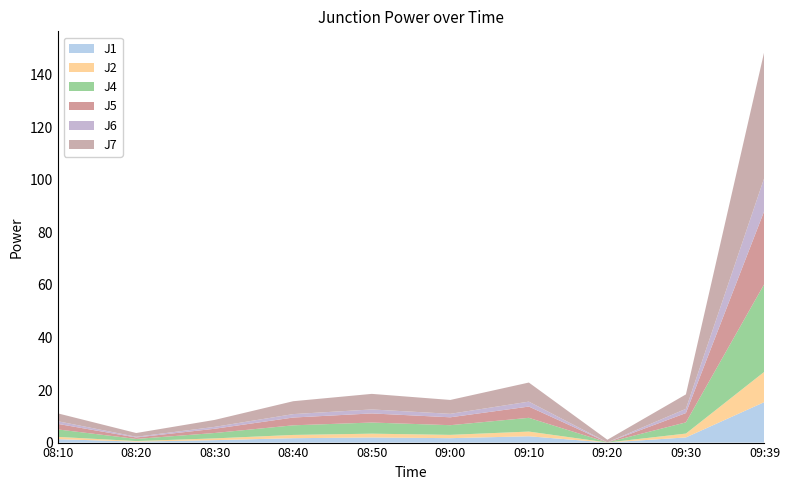

Reading left to right, what are all the values shown in this chart?

J1: 1.3	0.4	0.9	1.7	1.9	1.7	2.4	0.0	2.0	15.4
J2: 0.9	0.2	0.7	1.2	1.4	1.3	1.8	0.0	1.5	11.5
J4: 2.8	0.8	2.0	3.7	4.2	3.7	5.2	0.0	4.3	33.5
J5: 2.1	0.6	1.6	3.0	3.5	3.0	4.3	0.0	3.5	27.9
J6: 1.0	0.3	0.7	1.3	1.5	1.3	1.9	0.0	1.6	12.6
J7: 3.0	1.4	2.6	4.9	5.9	5.3	7.3	1.0	5.5	48.1